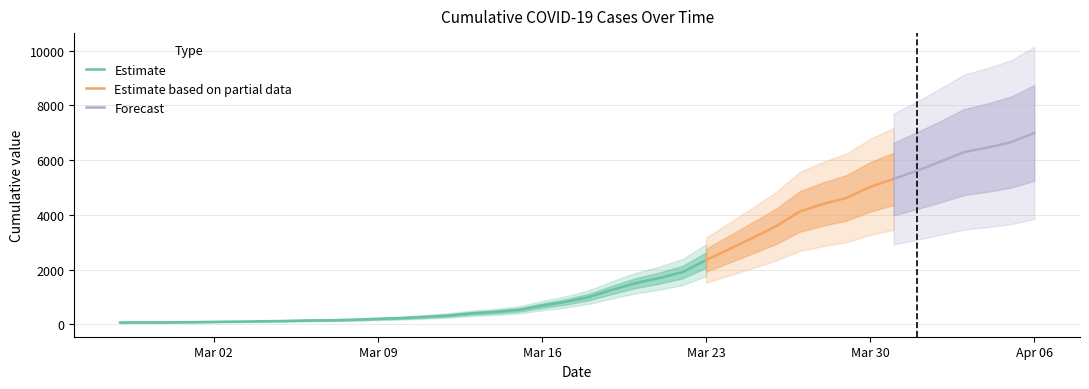

List the labels in order of value, largest first.

2020-04-06, 2020-04-05, 2020-04-04, 2020-04-03, 2020-04-02, 2020-04-01, 2020-03-31, 2020-03-30, 2020-03-29, 2020-03-28, 2020-03-27, 2020-03-26, 2020-03-25, 2020-03-24, 2020-03-23, 2020-03-22, 2020-03-21, 2020-03-20, 2020-03-19, 2020-03-18, 2020-03-17, 2020-03-16, 2020-03-15, 2020-03-14, 2020-03-13, 2020-03-12, 2020-03-11, 2020-03-10, 2020-03-09, 2020-03-08, 2020-03-07, 2020-03-06, 2020-03-05, 2020-03-04, 2020-03-03, 2020-03-02, 2020-03-01, 2020-02-29, 2020-02-28, 2020-02-27